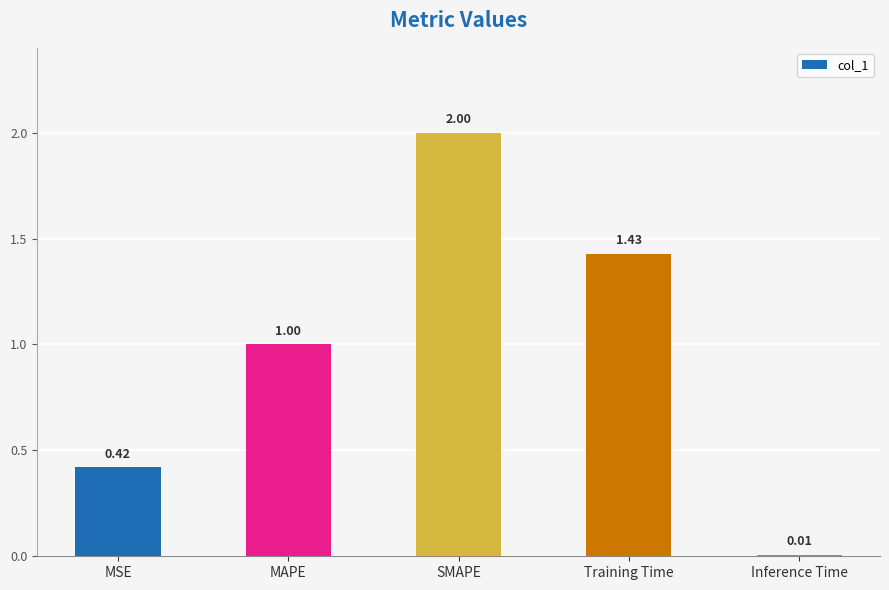

What position from the right is MAPE?

4